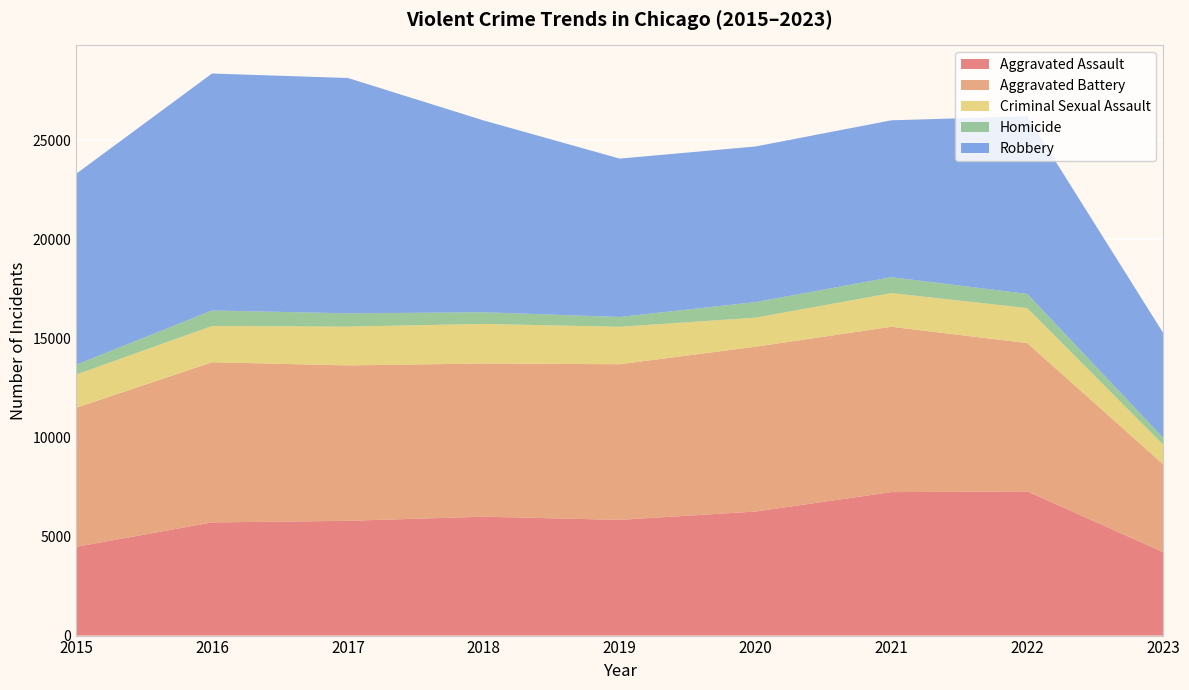

Reading right to left, extract all data points from this chart.

Aggravated Assault: 2023=4213	2022=7278	2021=7243	2020=6263	2019=5841	2018=6001	2017=5793	2016=5712	2015=4480
Aggravated Battery: 2023=4434	2022=7486	2021=8346	2020=8319	2019=7857	2018=7734	2017=7845	2016=8085	2015=7018
Criminal Sexual Assault: 2023=991	2022=1767	2021=1700	2020=1466	2019=1888	2018=1998	2017=1957	2016=1830	2015=1680
Homicide: 2023=353	2022=718	2021=804	2020=787	2019=498	2018=589	2017=672	2016=786	2015=496
Robbery: 2023=5292	2022=8965	2021=7918	2020=7855	2019=7994	2018=9680	2017=11880	2016=11960	2015=9638